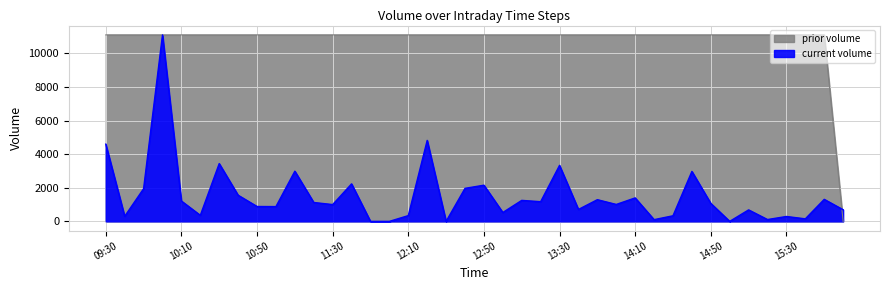

Does the chart display data point markers on the line(s)?

No